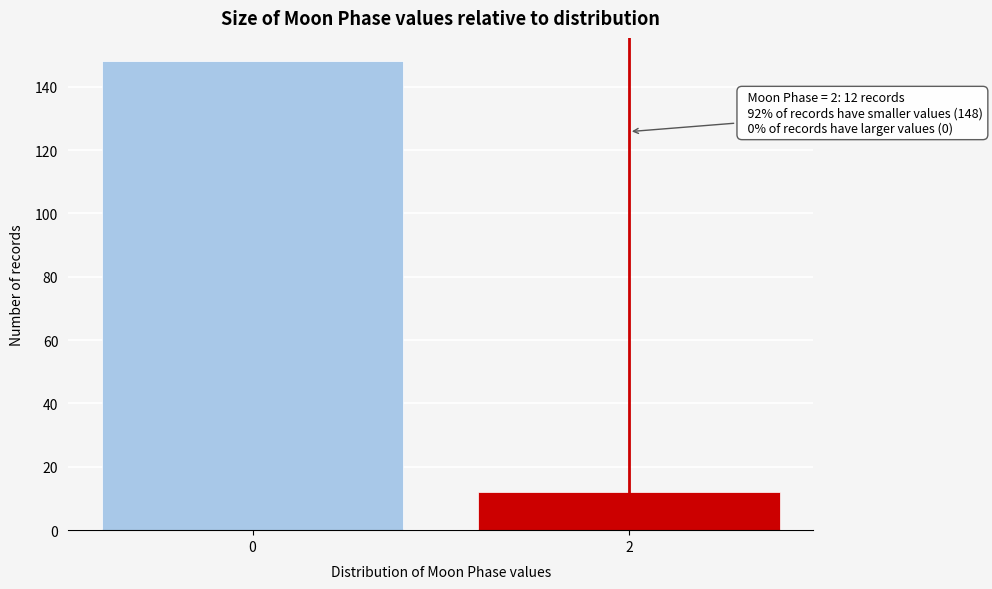

Reading left to right, what are all the values shown in this chart?

148	12